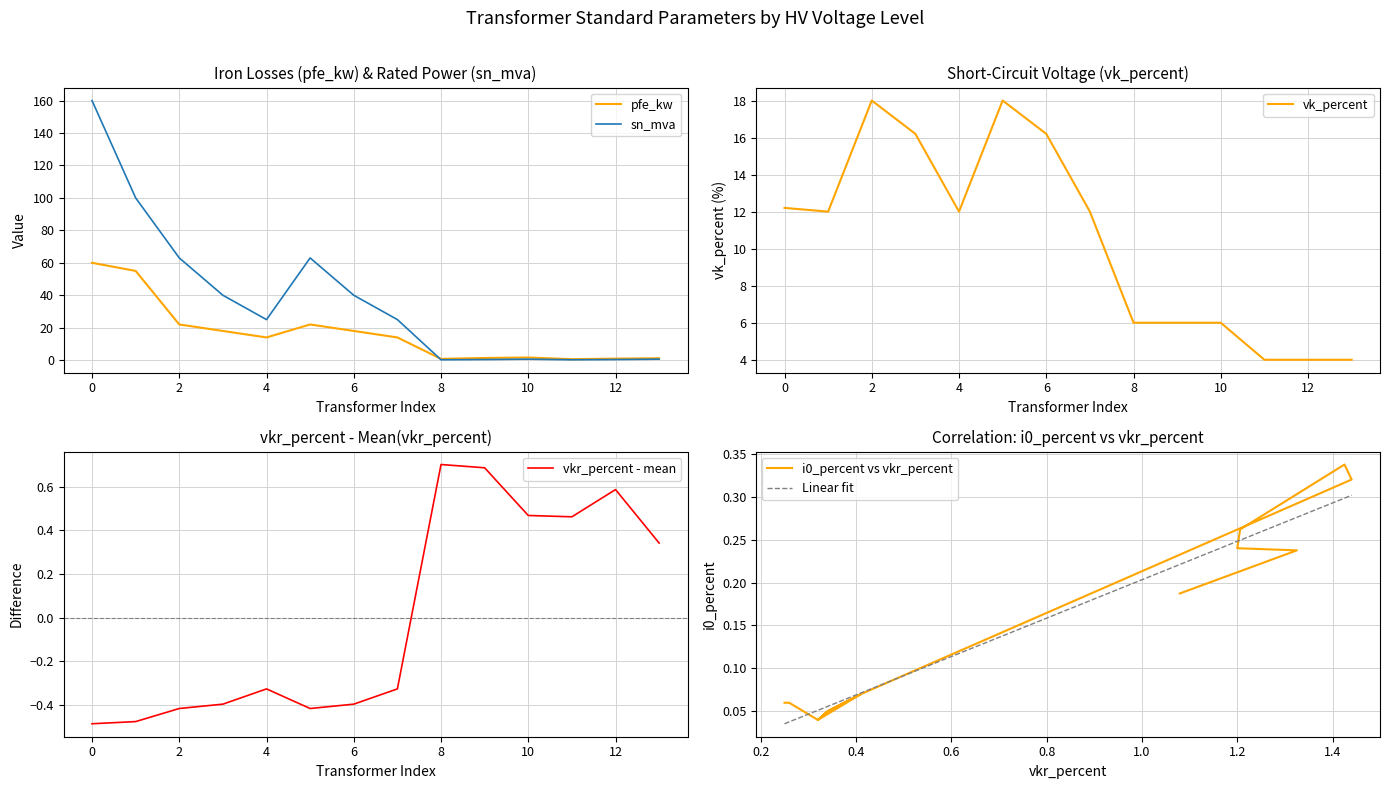

How many data points does each series have?

14